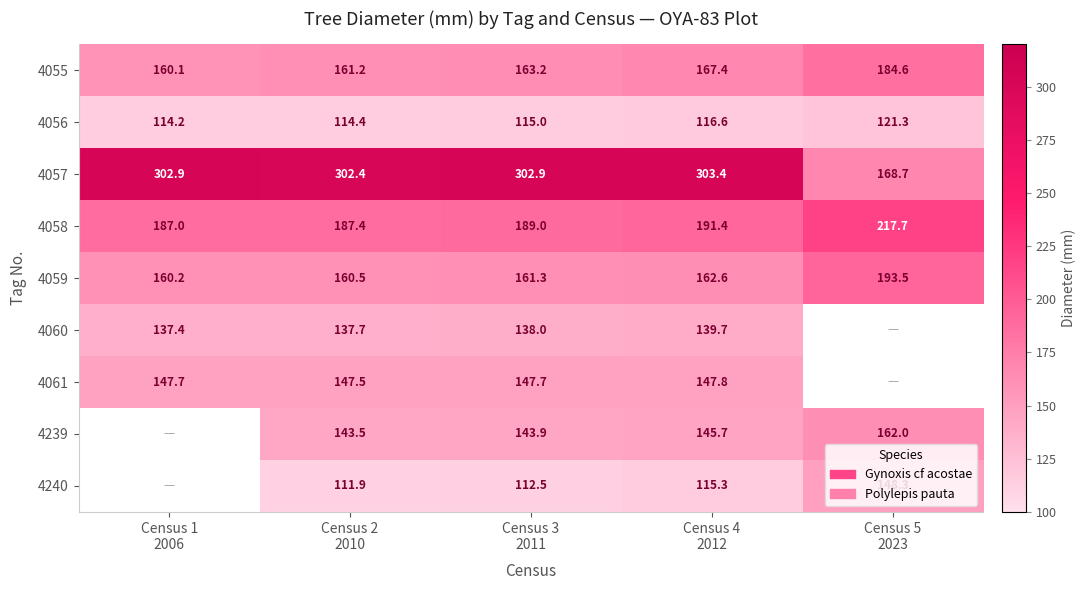

What is the maximum value for 4059?

193.5